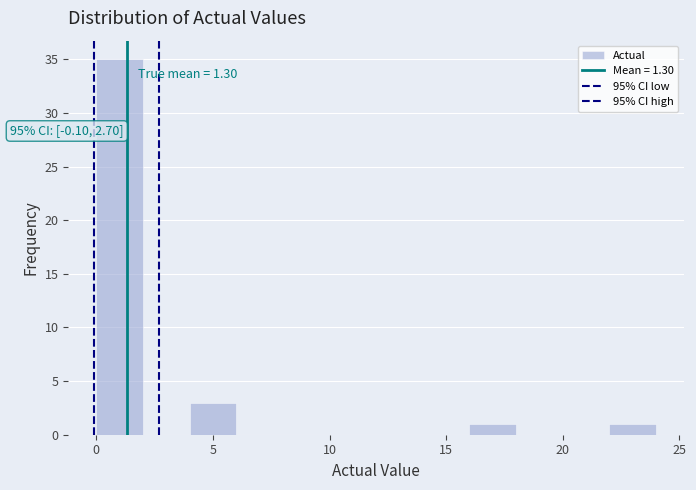

Over which range of the x-axis is the bar tallest?

0 to 2